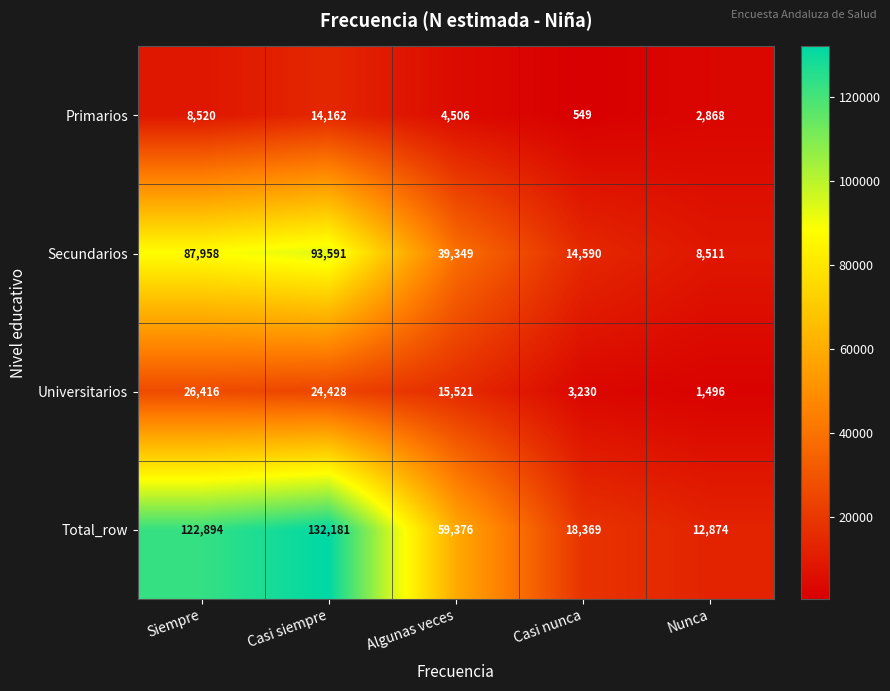

What is the average value of the Primarios series?

6121